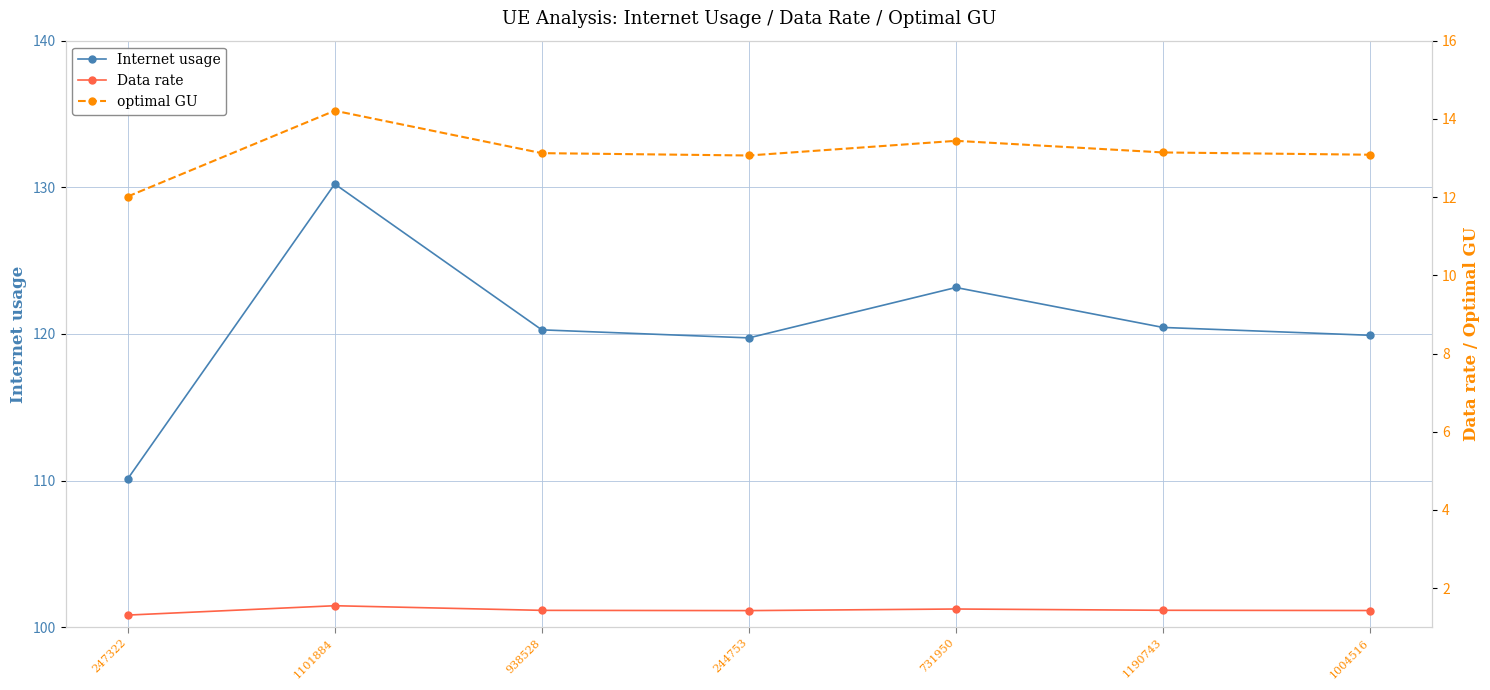

How many data points in optimal GU are less than 13?

1